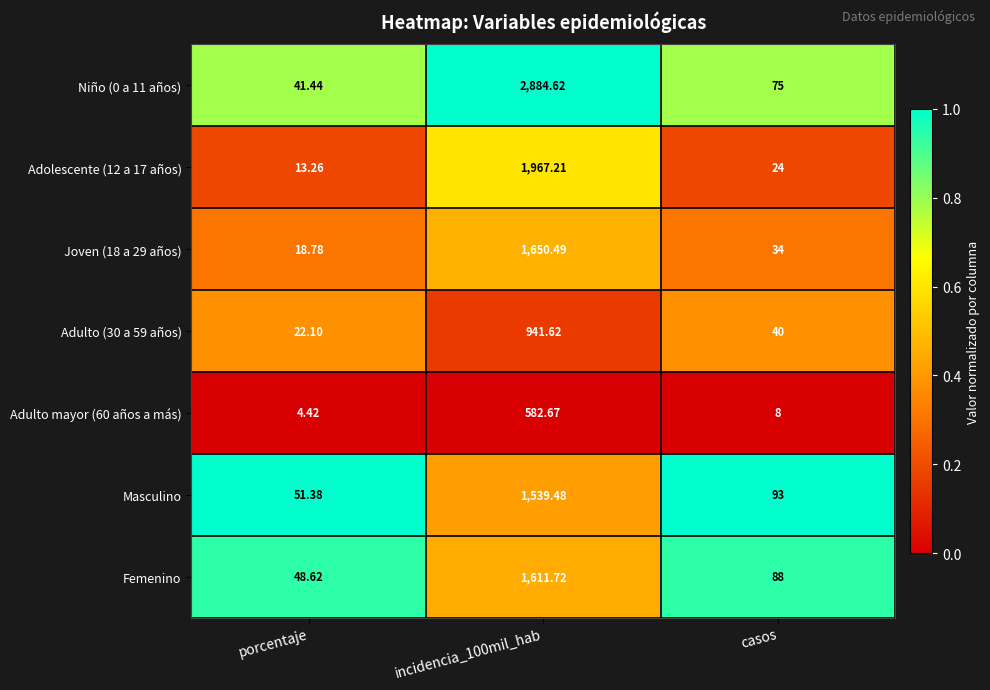

Rank the series by their maximum value, from highest to lowest.

Niño (0 a 11 años), Adolescente (12 a 17 años), Joven (18 a 29 años), Femenino, Masculino, Adulto (30 a 59 años), Adulto mayor (60 años a más)